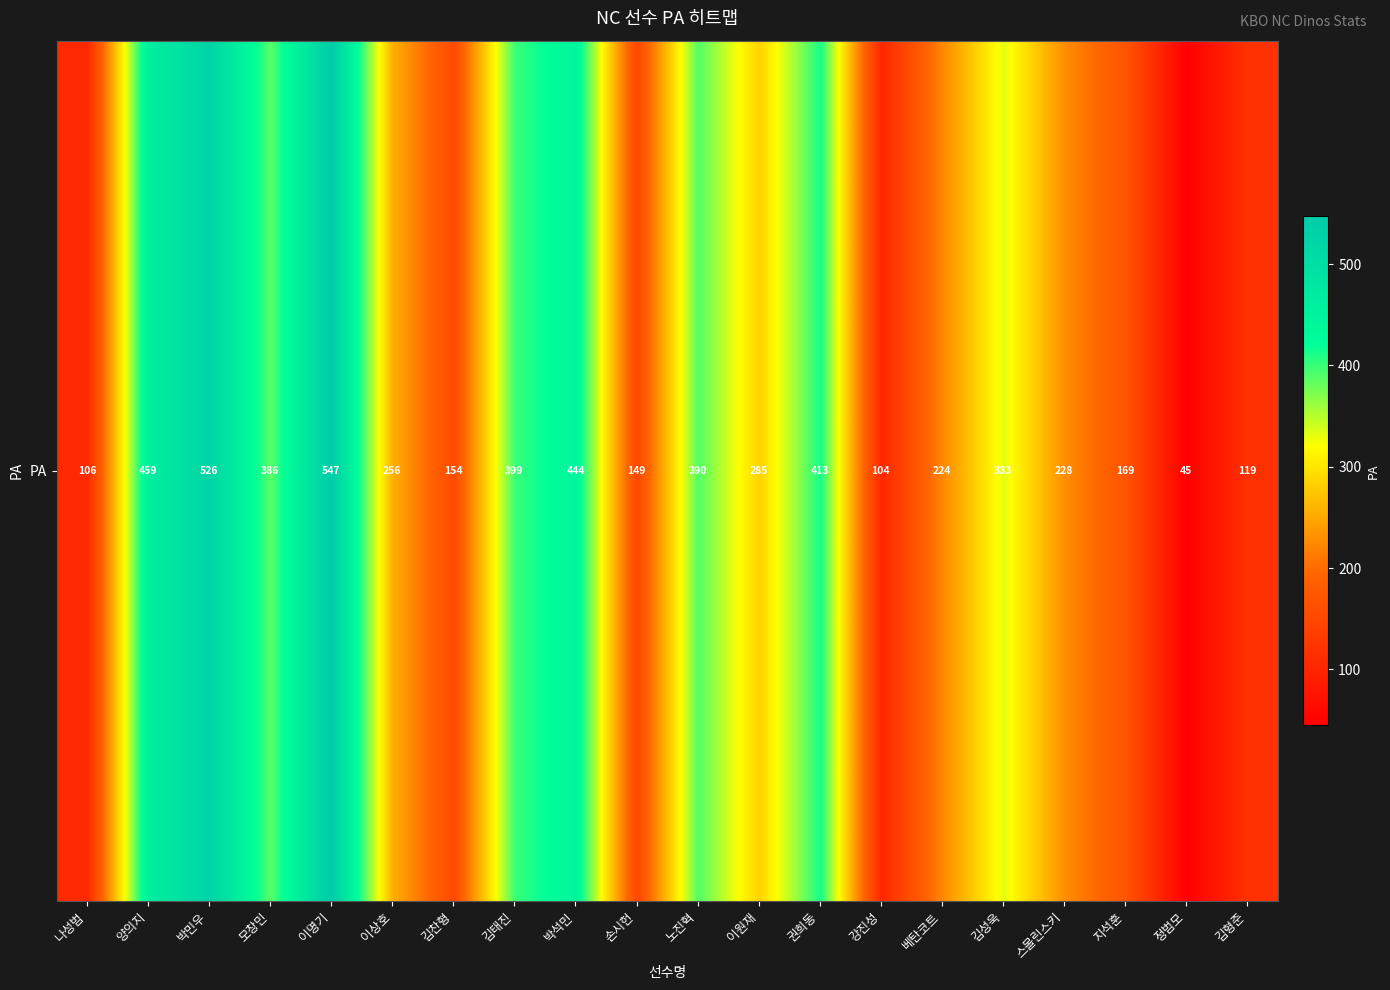

Is it true that the value at 박석민 is 213?

False